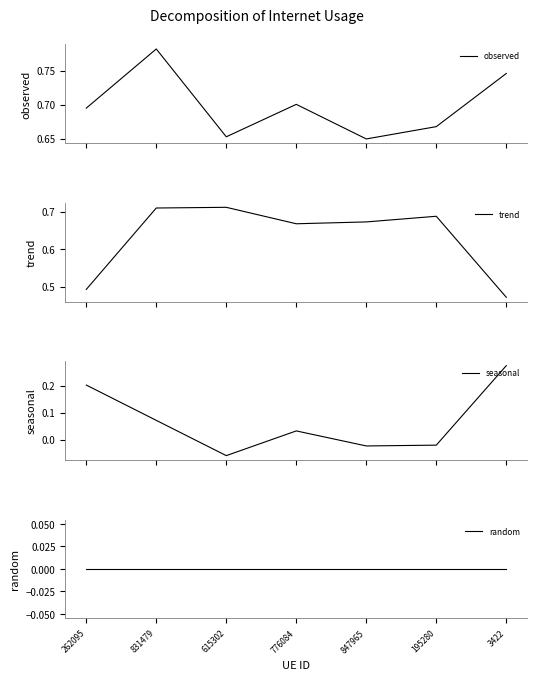

Is the value of trend at 847965 greater than the value of seasonal at 195280?

Yes